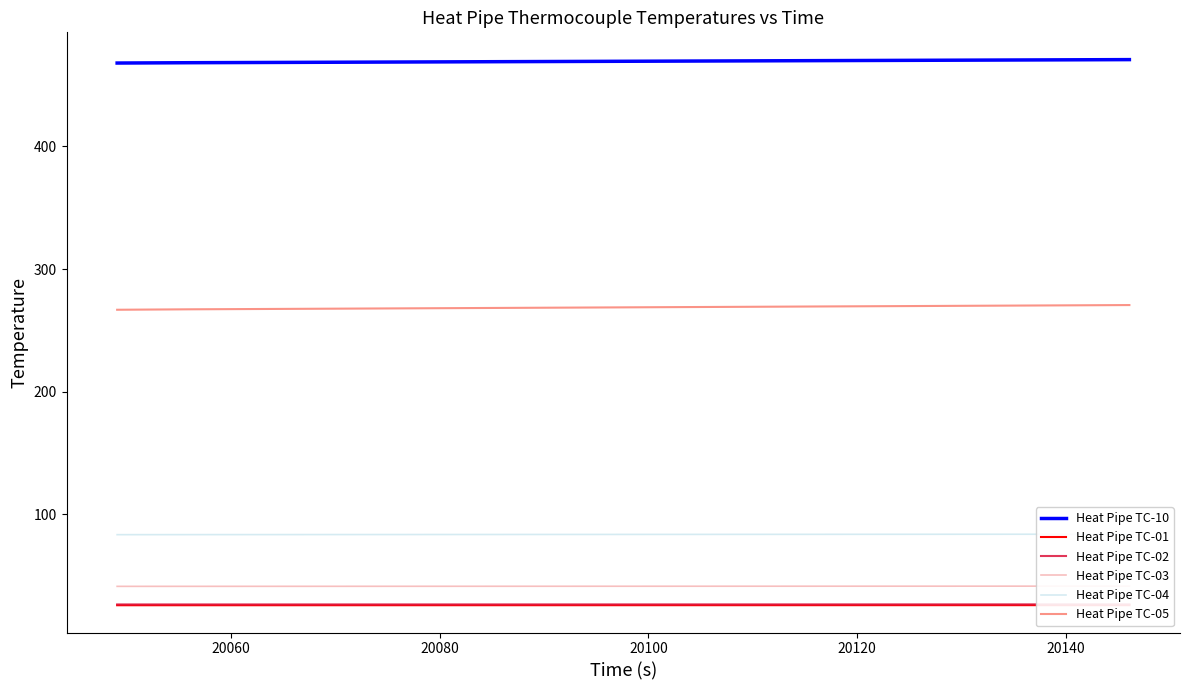

How many Heat Pipe TC-01 values are between 25 and 26?

20